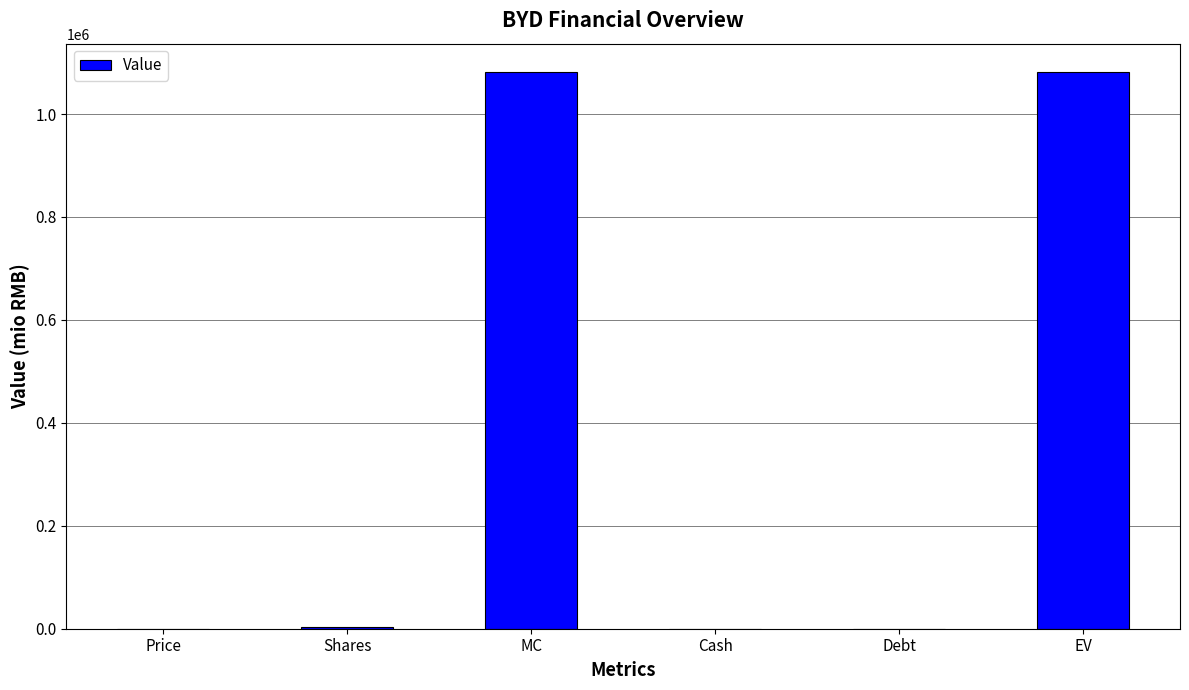

What is the sum of all values?

2168366.1